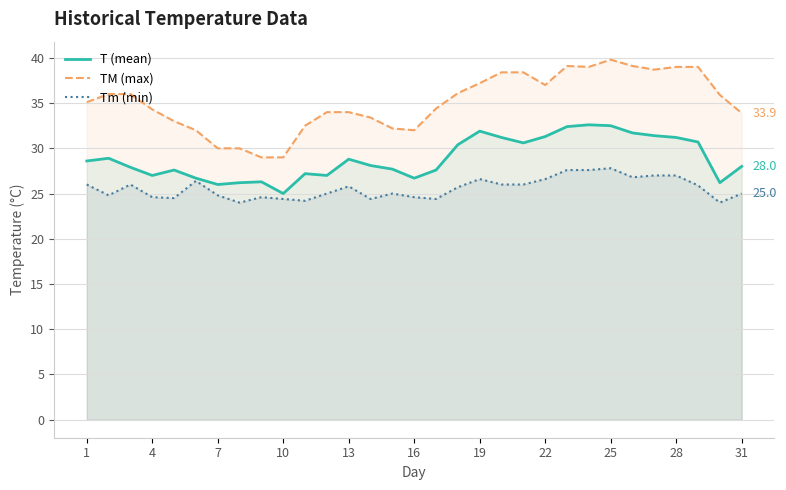

True or false: TM (max) and Tm (min) intersect in this chart.

False